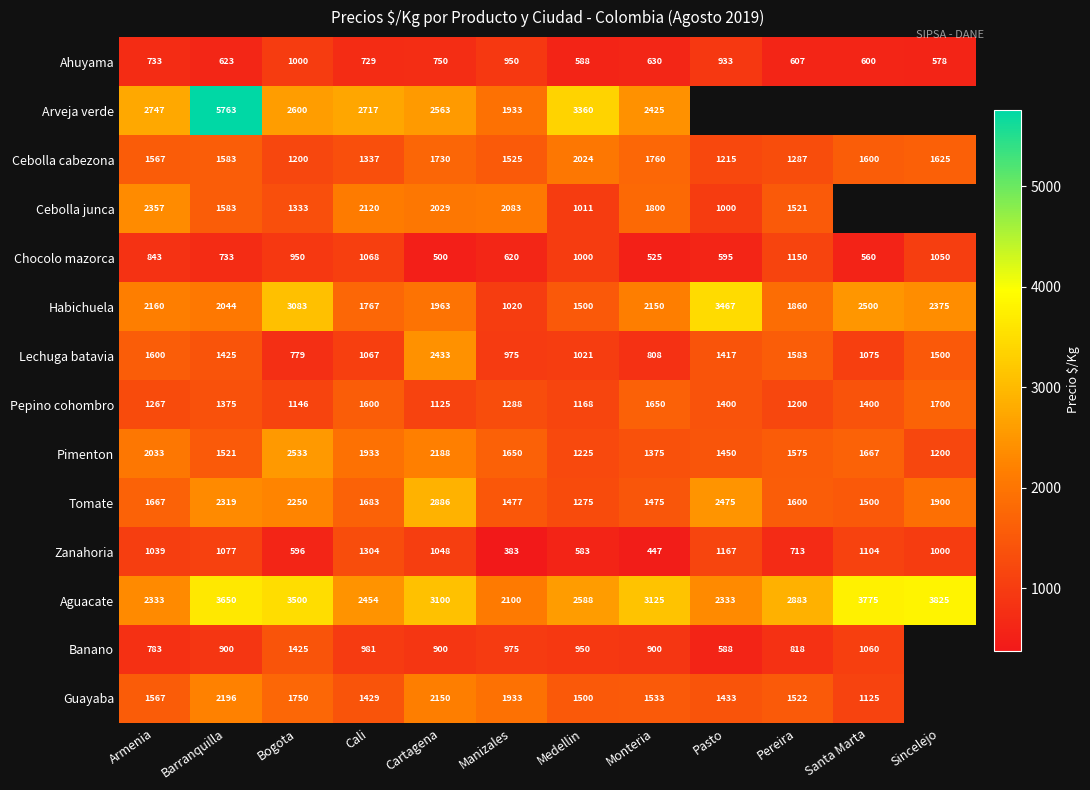

Which series changed the most between Armenia and Cali?

Lechuga batavia